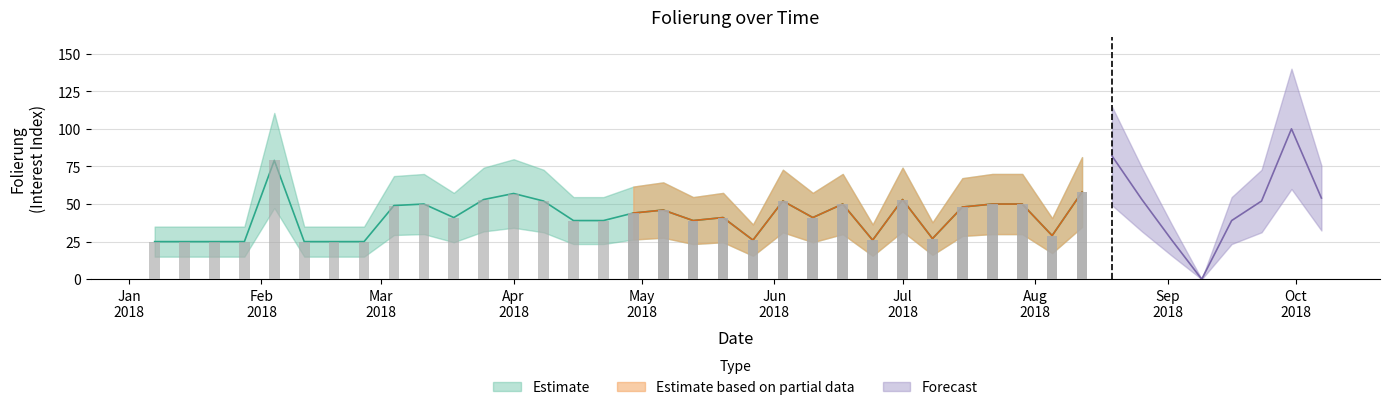

What is the sum of the values at 28 and 37?

102